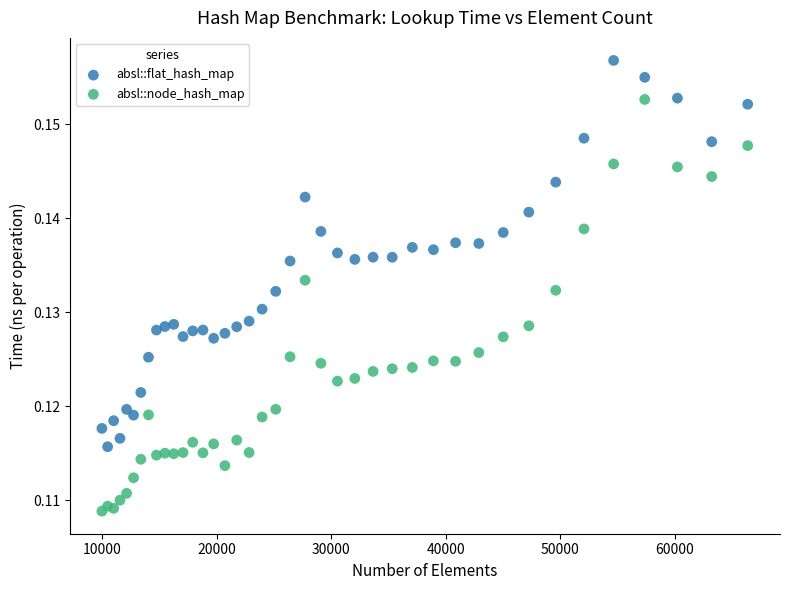

What is the X range (max minus min) for the scatter plot?

56358.0